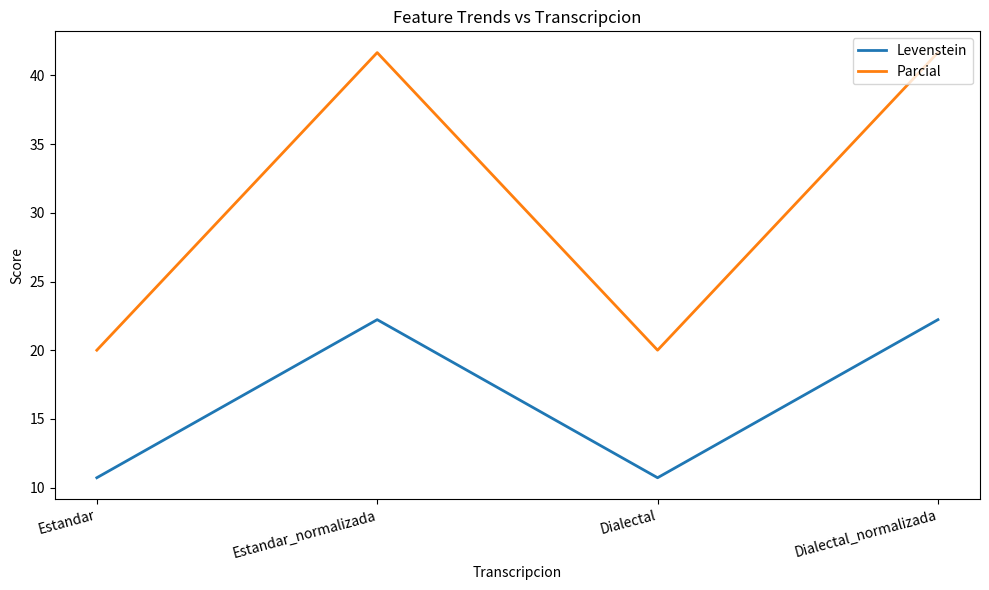

True or false: Levenstein and Parcial intersect in this chart.

False